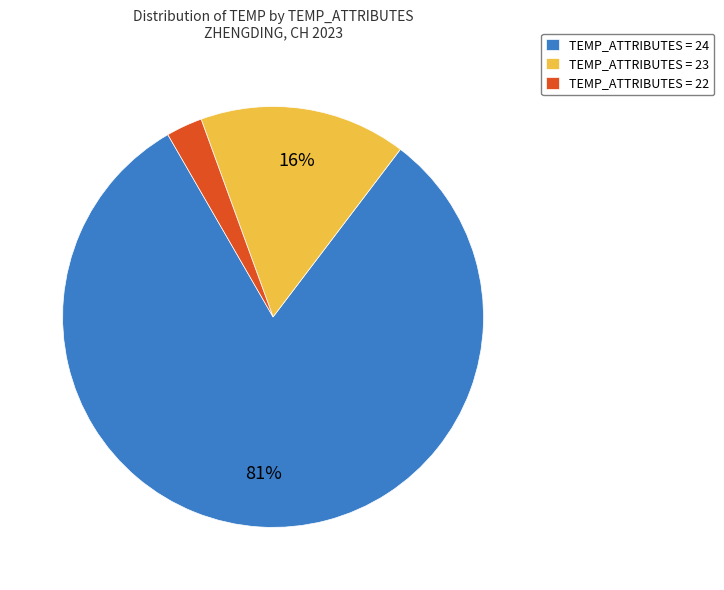

Which has a higher value, TEMP_ATTRIBUTES = 23 or TEMP_ATTRIBUTES = 24?

TEMP_ATTRIBUTES = 24